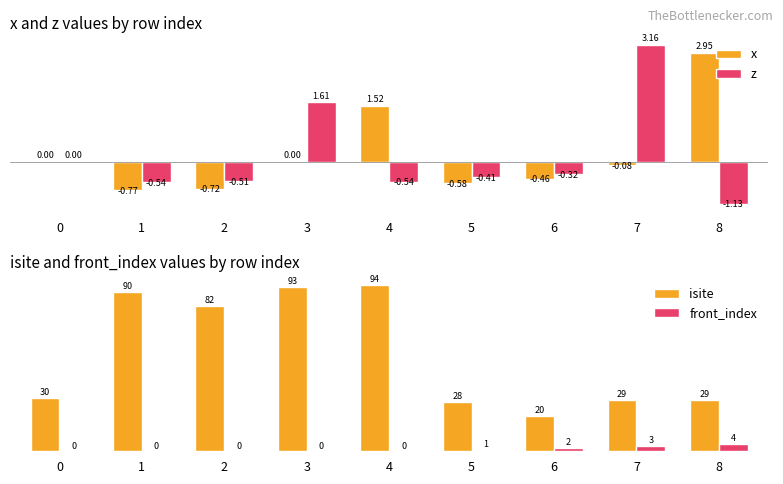

How many data points in z are less than 0?

6